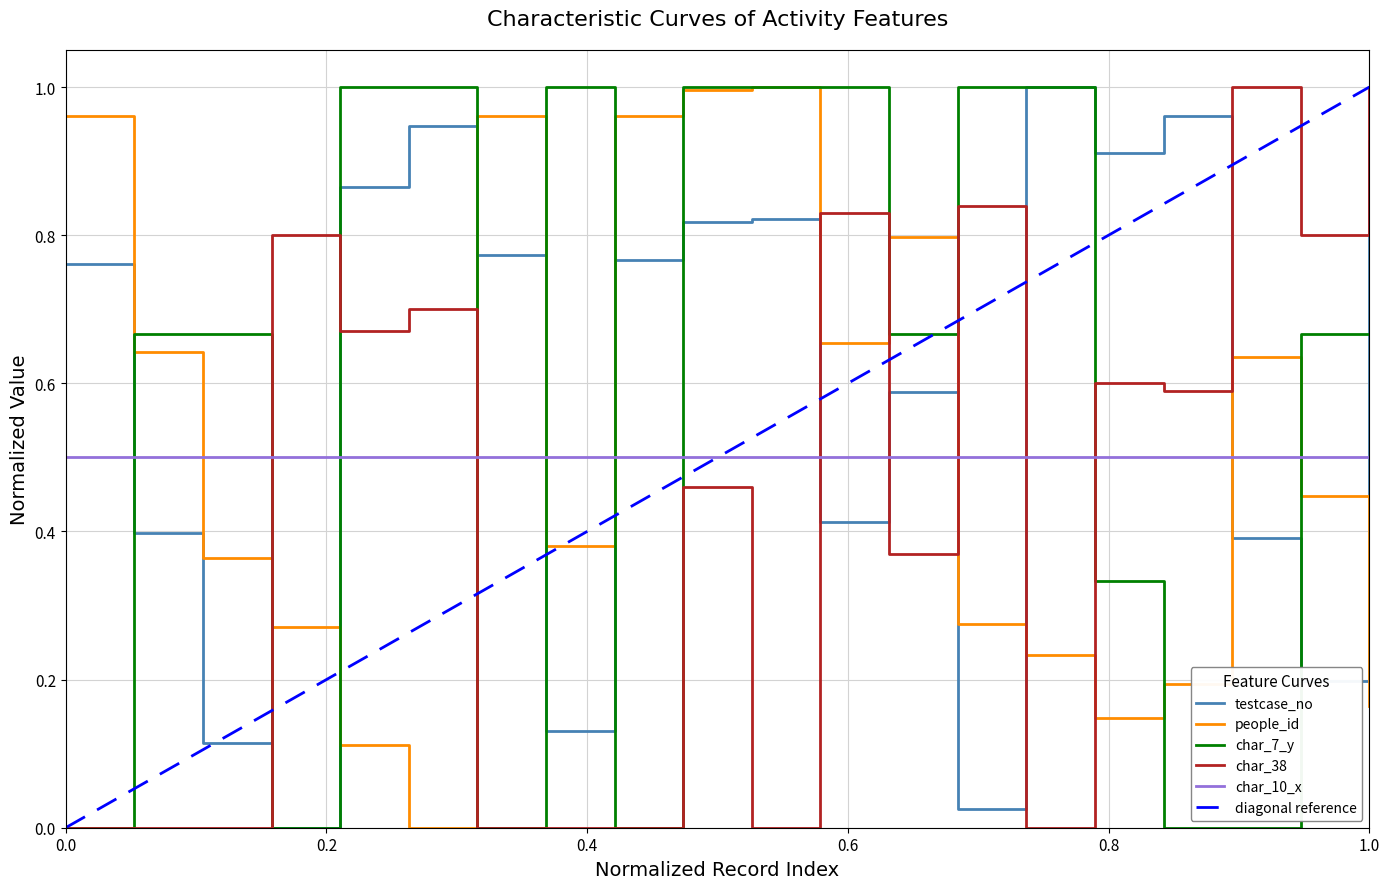

Is it true that char_7_y equals 1.1 at 1.0?

False